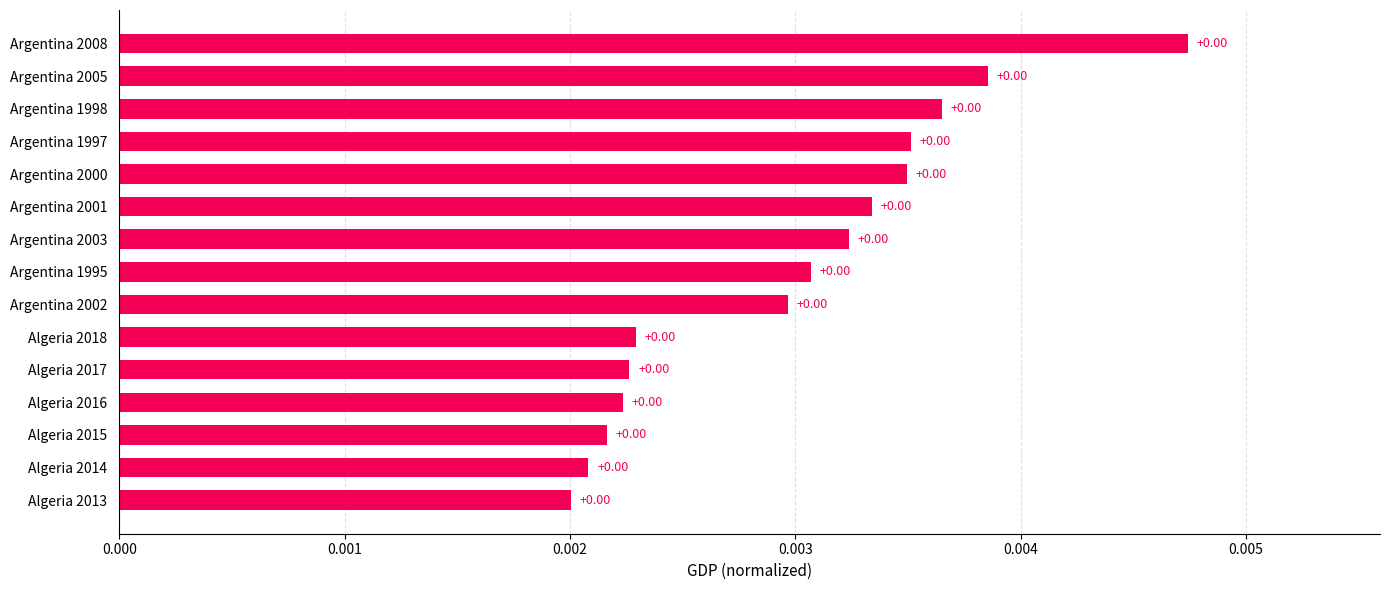

Count the number of data series in this chart.

1